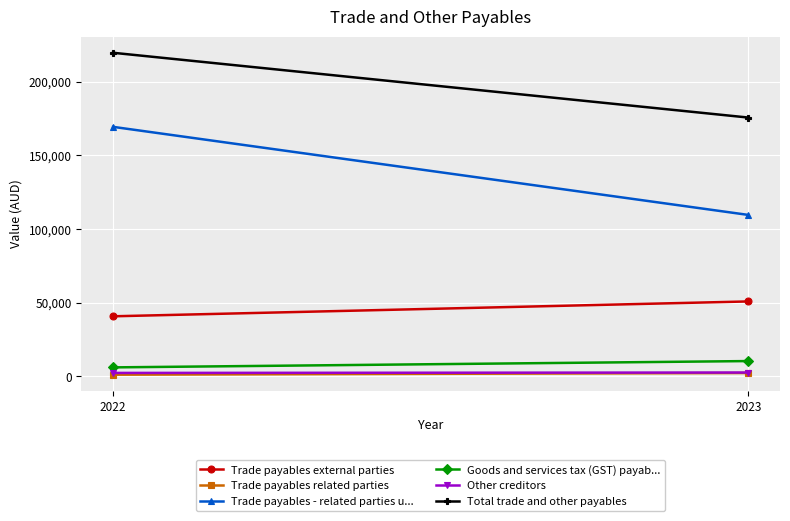

At 2022, list the series in order from smallest to largest.

Trade payables related parties, Other creditors, Goods and services tax (GST) payab..., Trade payables external parties, Trade payables - related parties u..., Total trade and other payables